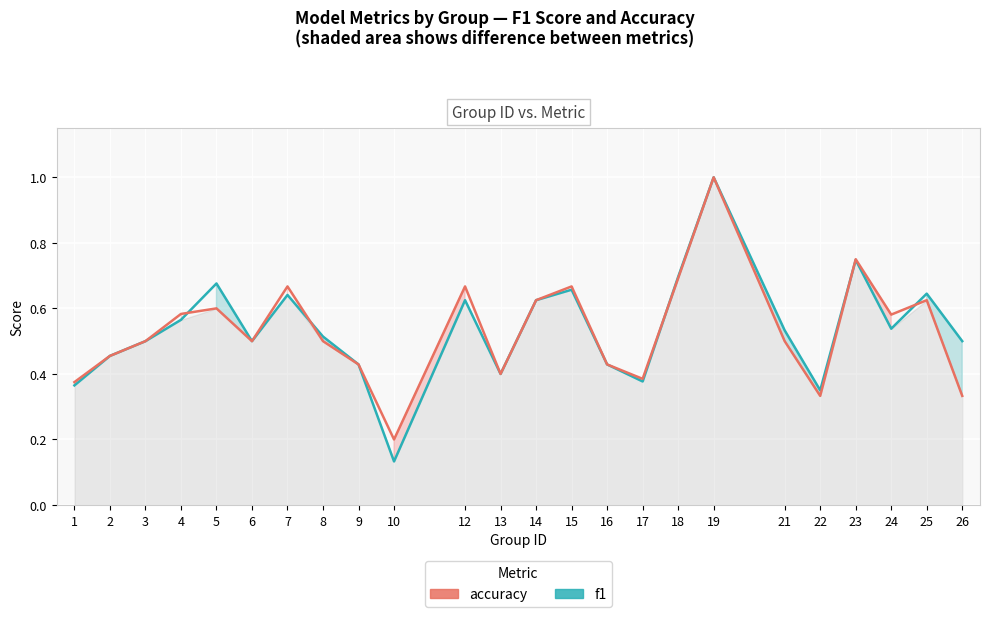

What is the value of the f1 point at the 21st from the left?

0.7